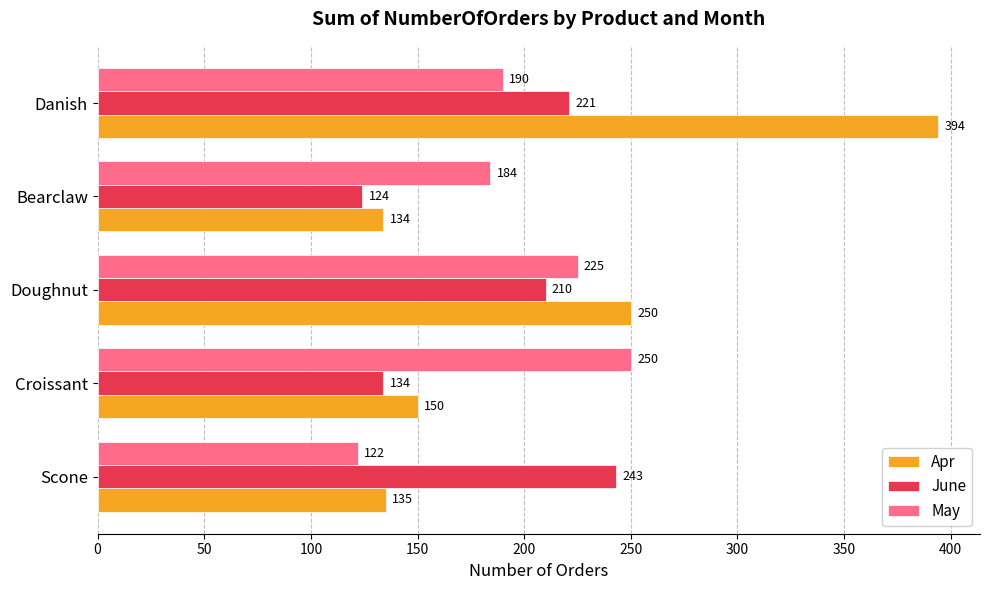

At which label is Apr closest to 264?

Doughnut